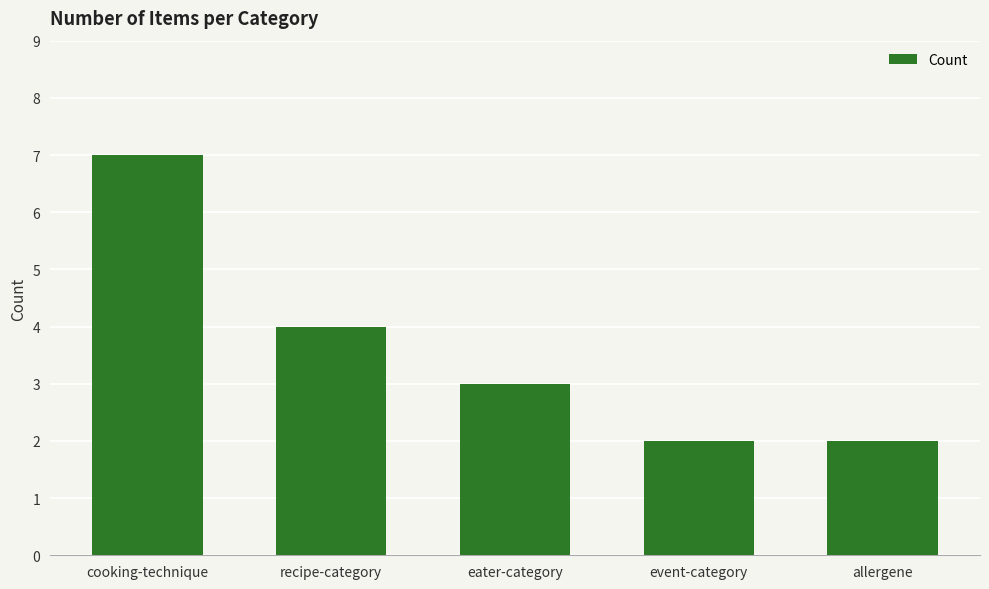

The value at allergene is 3. True or false?

False